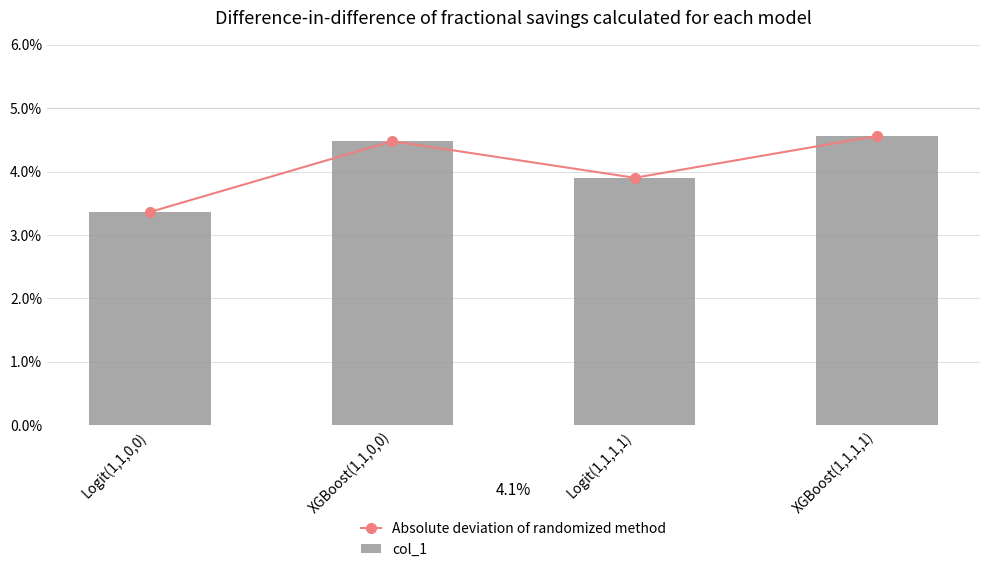

Is it true that Absolute deviation of randomized method equals 6.4 at XGBoost(1,1,0,0)?

False